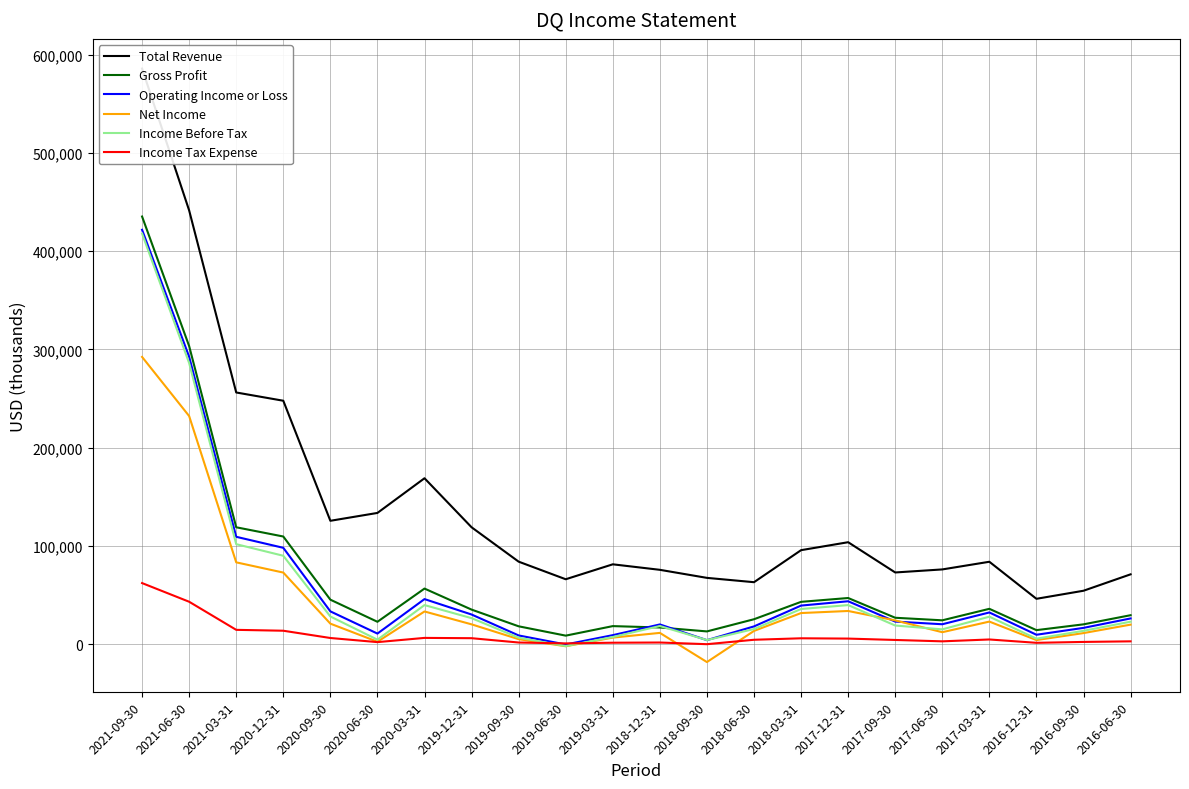

The Operating Income or Loss series shows 72933 at 2017-12-31. True or false?

False